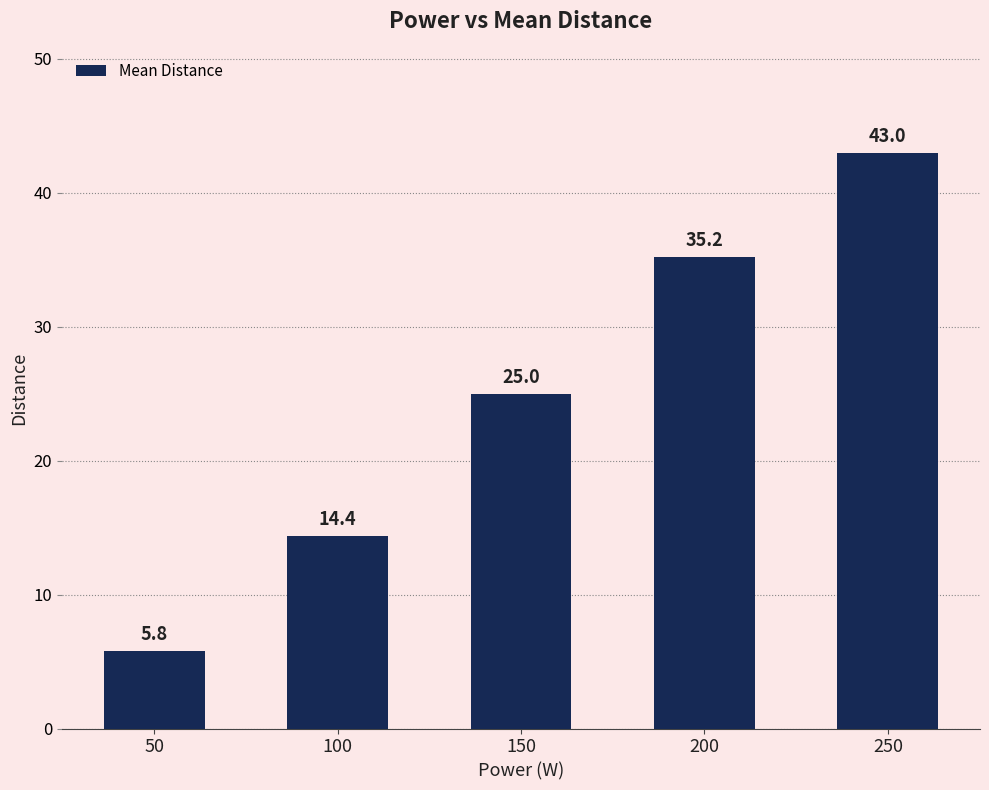

What is the value of the 1st bar from the left?

5.8